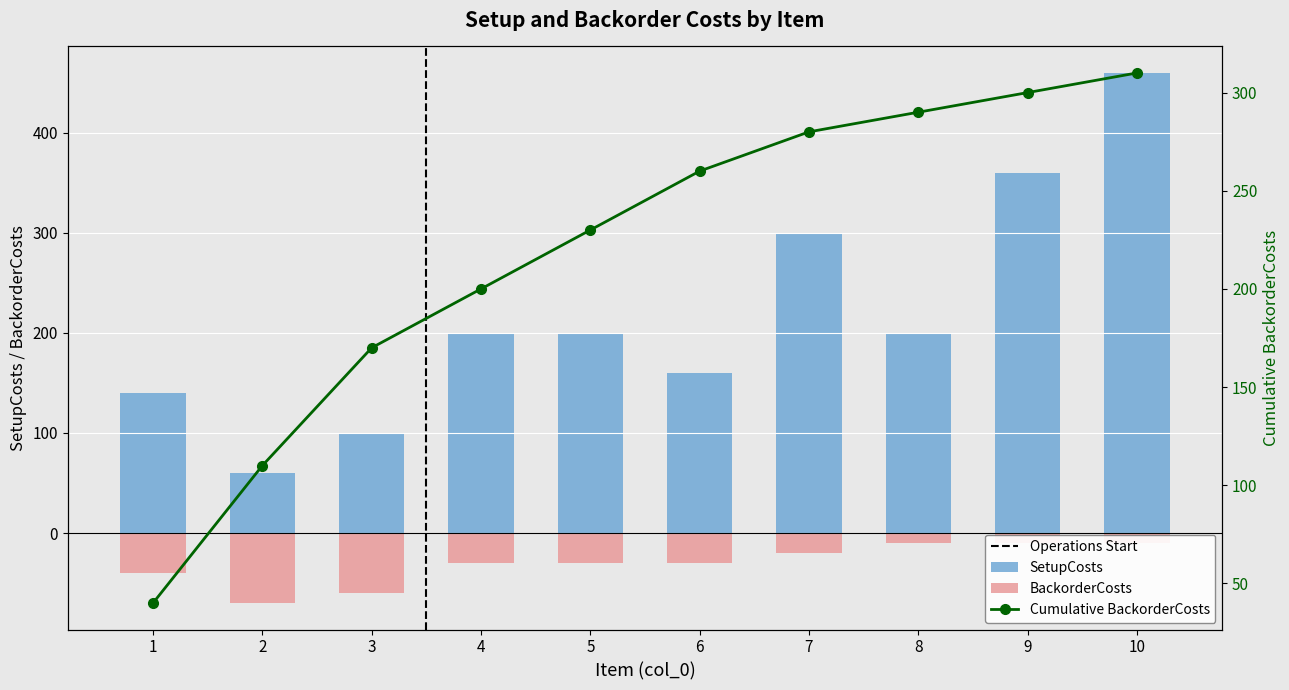

Is it true that SetupCosts equals 360 at 9?

True